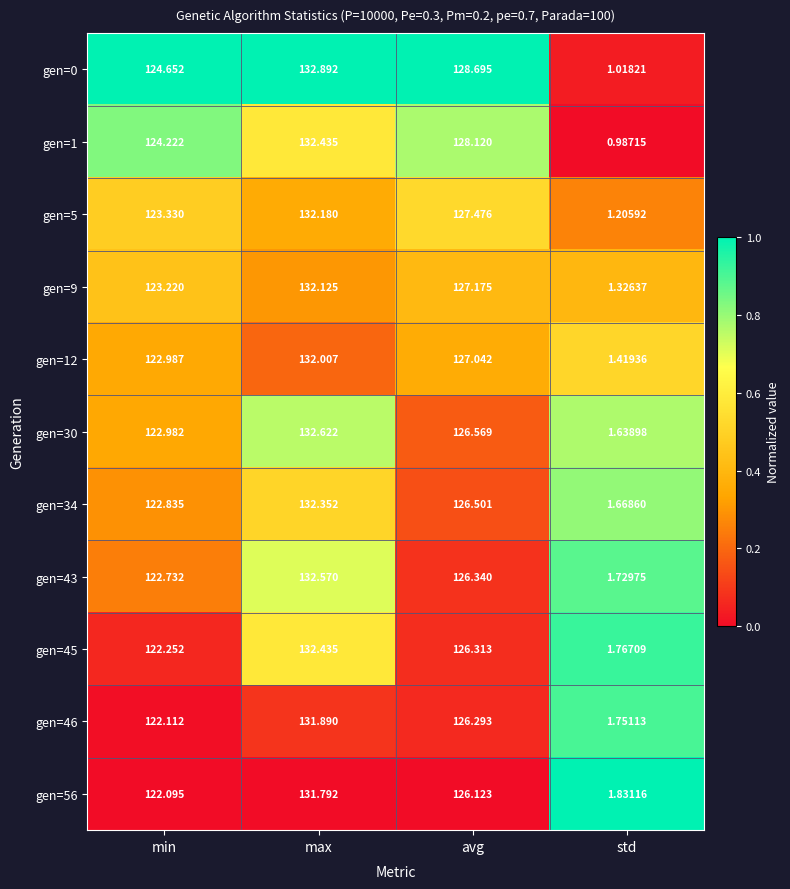

Which label corresponds to the smallest value in the chart?

std